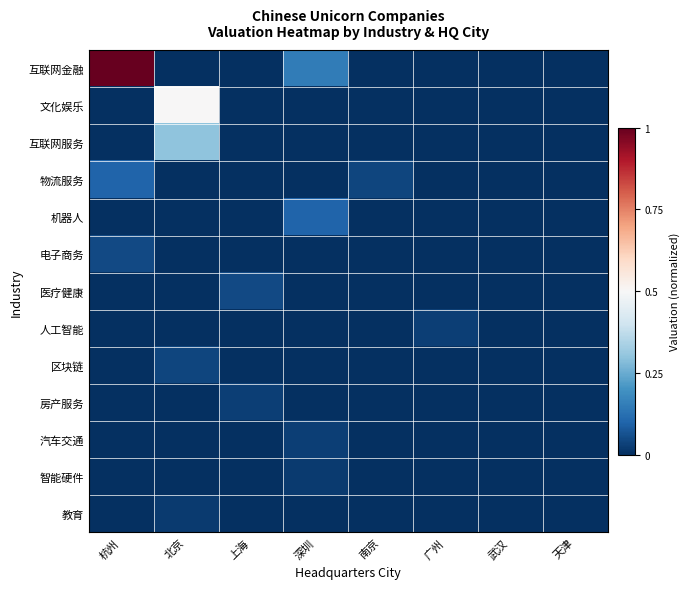

List the series in order of their peak value, highest first.

互联网金融, 文化娱乐, 互联网服务, 物流服务, 机器人, 电子商务, 医疗健康, 区块链, 人工智能, 房产服务, 汽车交通, 智能硬件, 教育